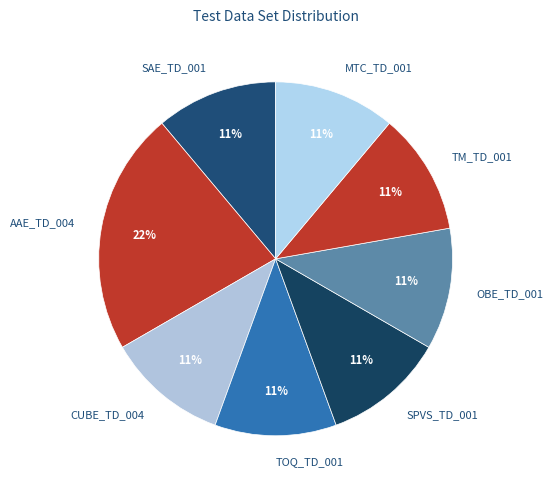

Does OBE_TD_001 account for over 50% of the chart?

No